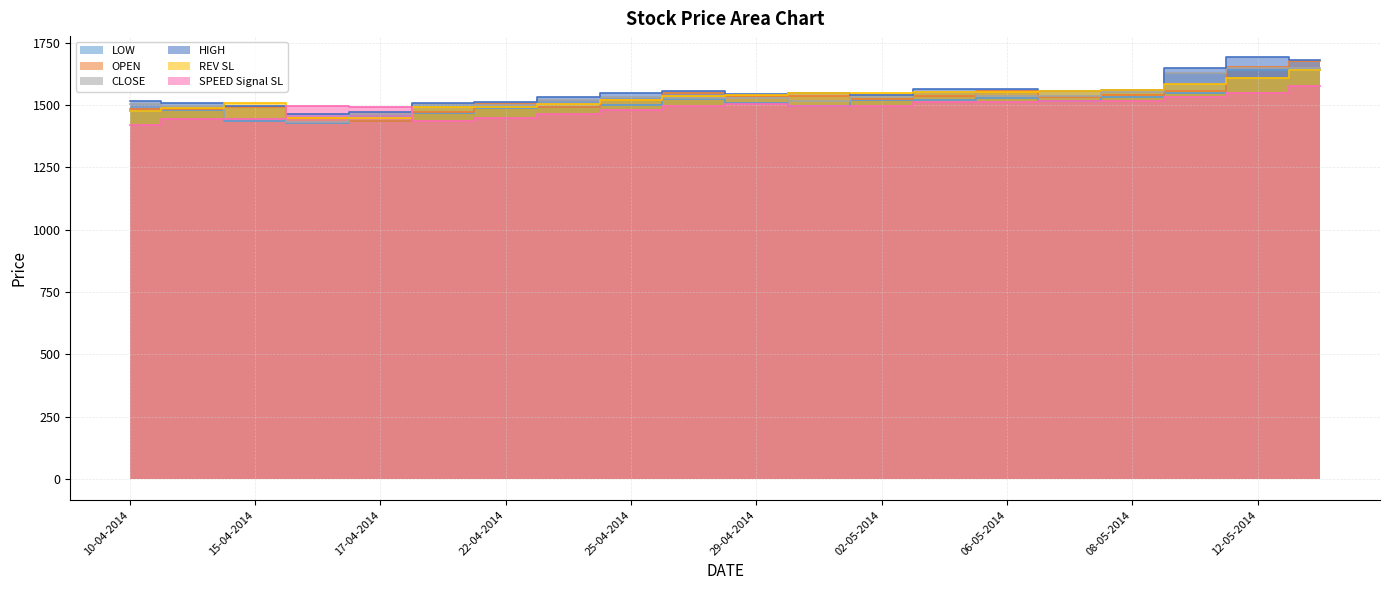

What position from the right is 07-05-2014?

5